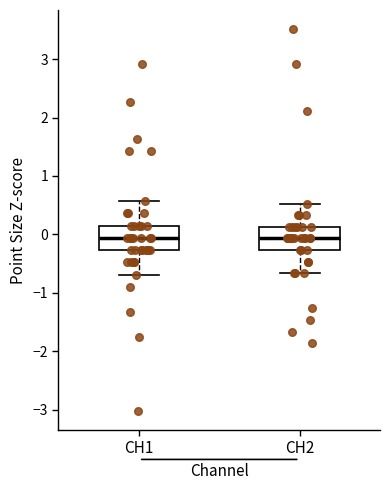

Where does the median line of the box for CH2 sit on the y-axis? The values are not printed on the chart, so give them approximately, as read against the axis.

-0.1